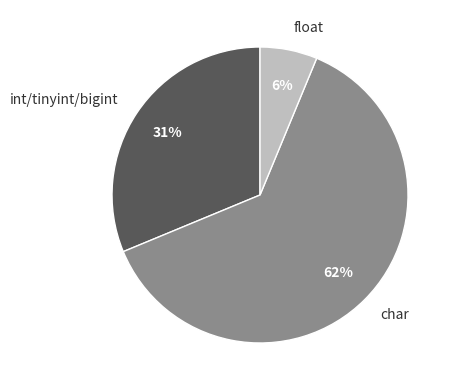

How many segments does this pie chart have?

3